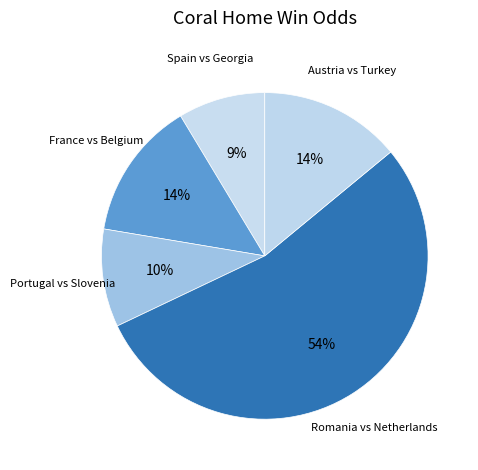

How many segments does this pie chart have?

5